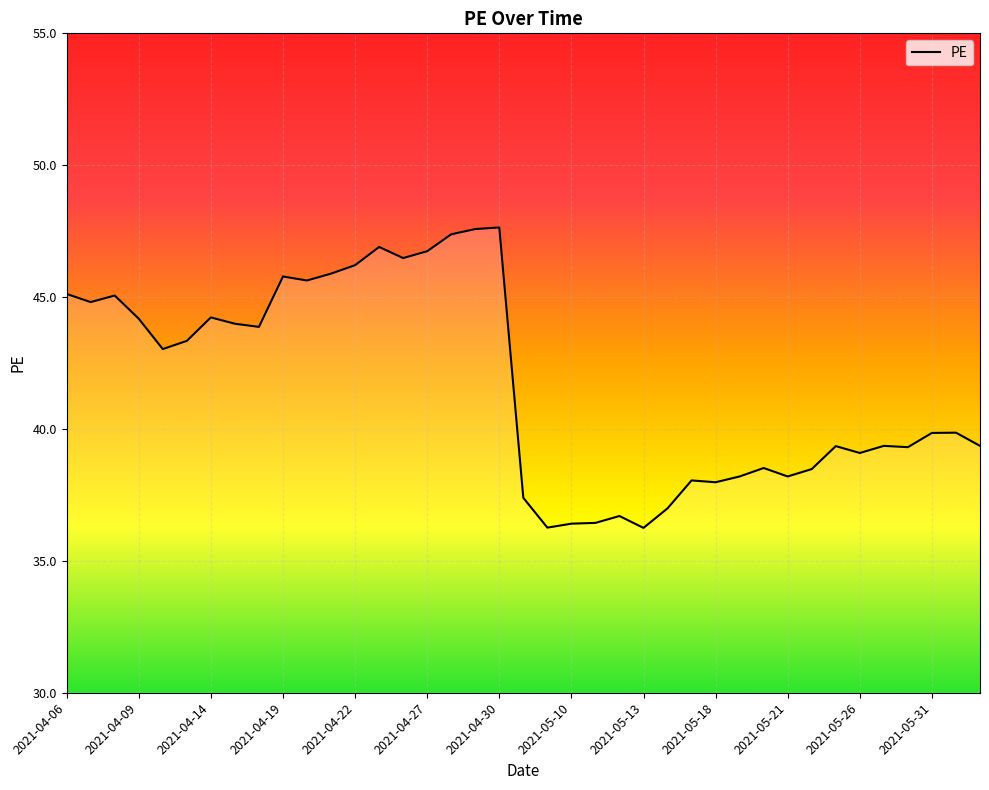

What is the difference between the maximum and minimum values?

11.4